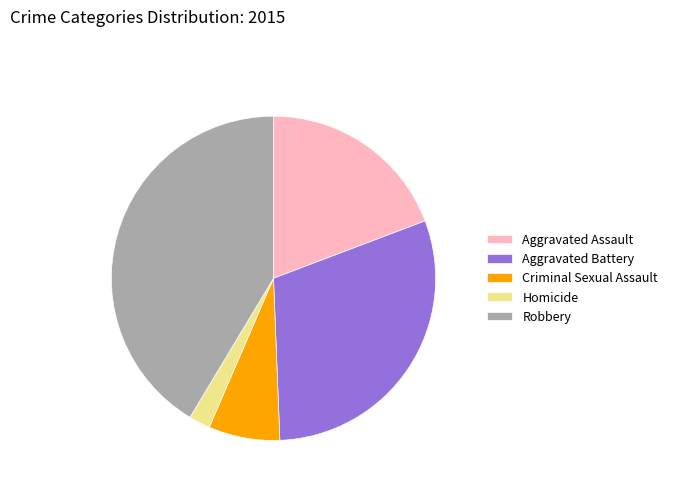

True or false: Aggravated Battery accounts for 18% of the total.

False